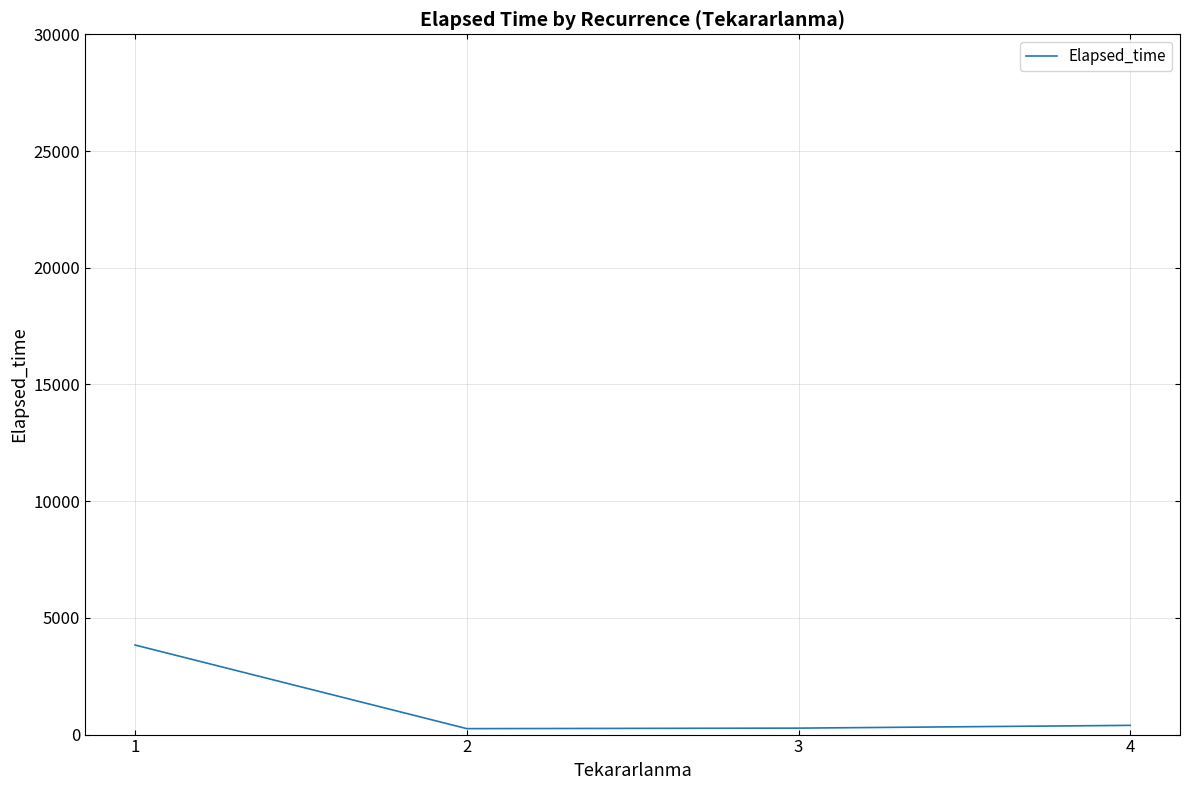

What value does the data have at 2?

255.0